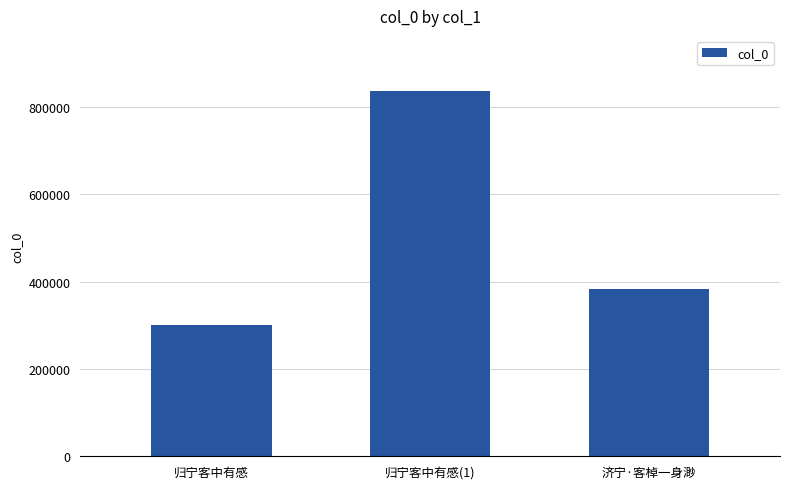

The value at 归宁客中有感 is 301392. True or false?

True